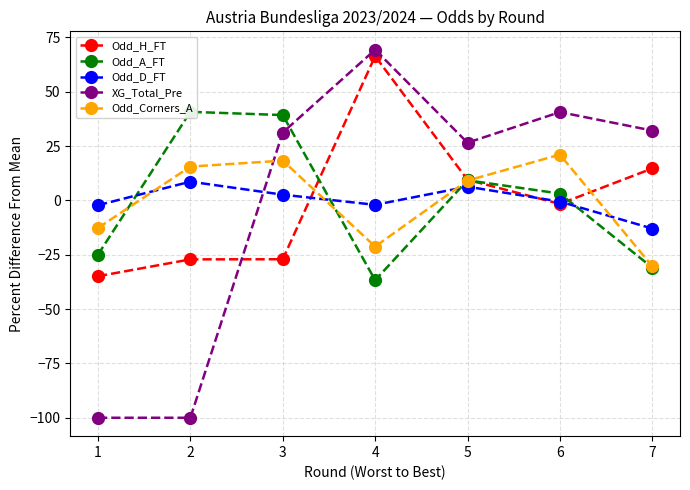

How many data points in Odd_Corners_A are above 9?

4